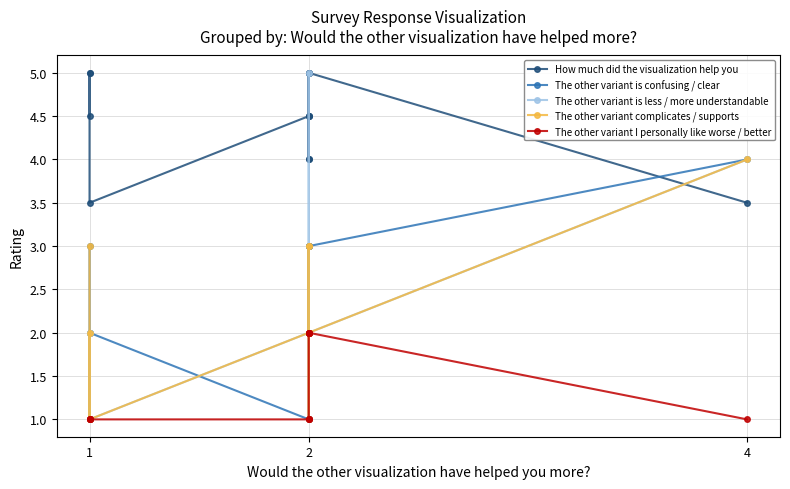

Rank the series by their maximum value, from highest to lowest.

How much did the visualization help you, The other variant is less / more understandable, The other variant is confusing / clear, The other variant complicates / supports, The other variant I personally like worse / better